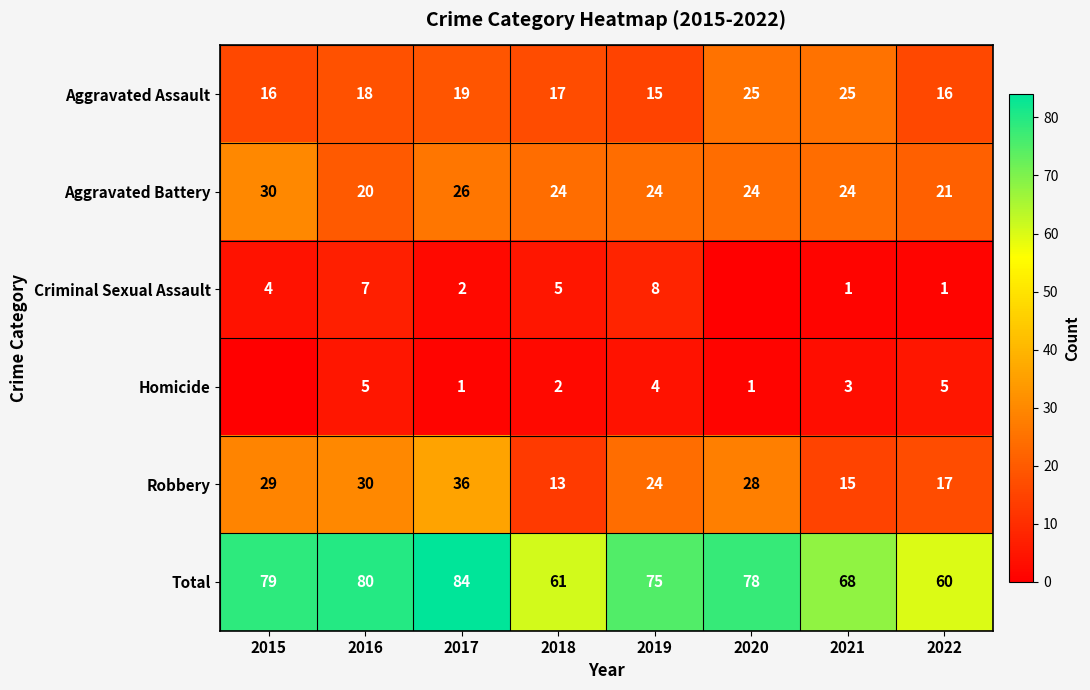

How many data points in Total are less than 78?

4